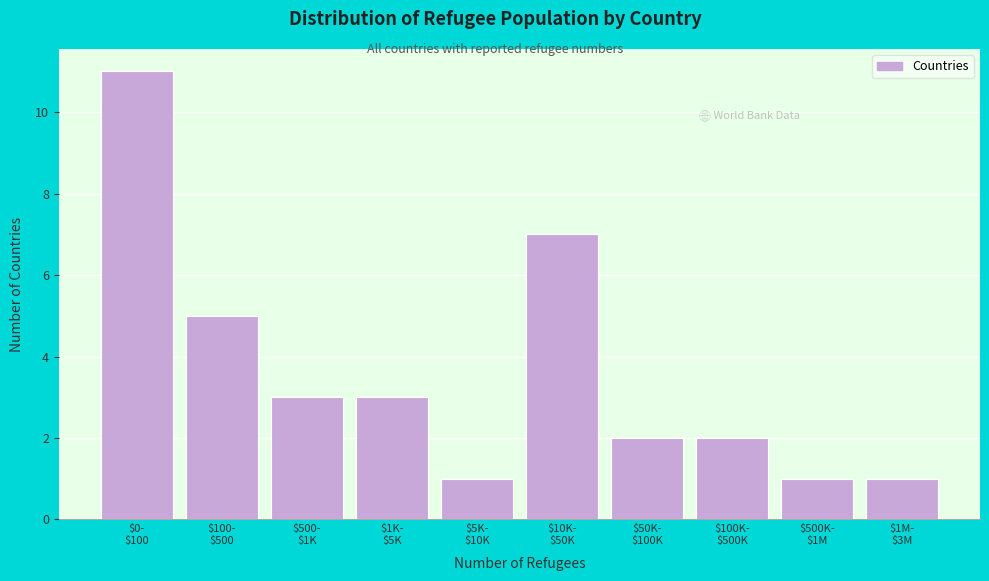

Reading right to left, extract all data points from this chart.

1	1	2	2	7	1	3	3	5	11